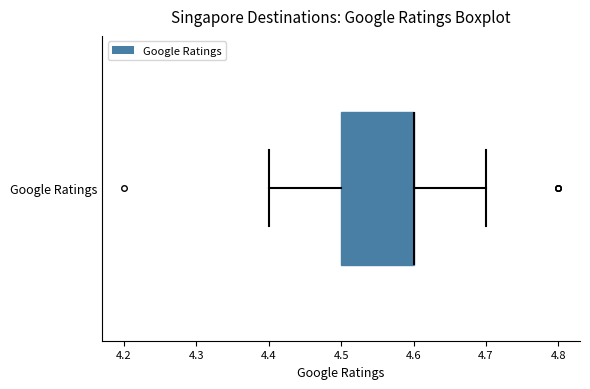

Transcribe this box plot: give where the median line is, the range the box spans, and where the two whiskers end, as read against the x-axis. The values are not printed on the chart, so give them approximately, as read against the axis.

median 4.6 (drawn on the box's right edge), box 4.5 to 4.6, whiskers 4.4 to 4.7